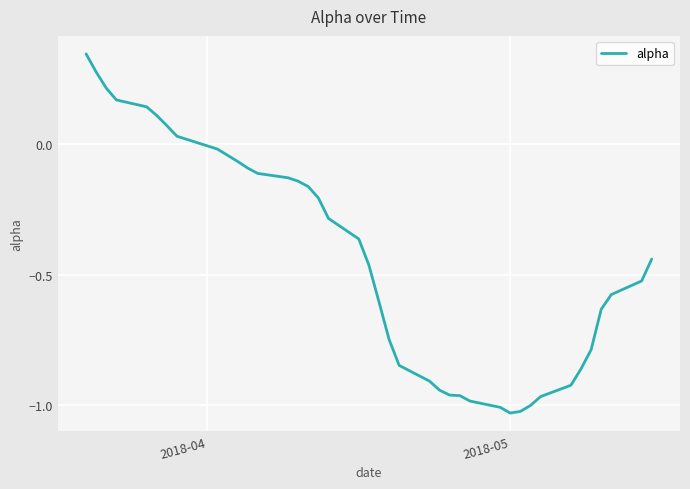

How many lines are shown in the chart?

1